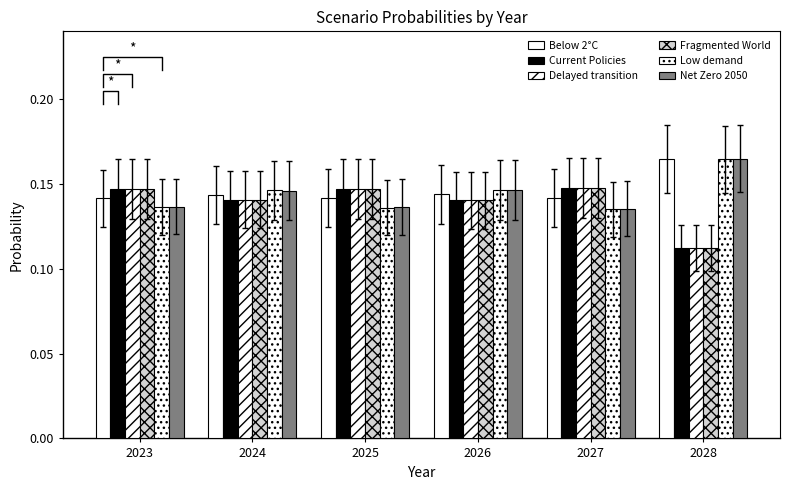

Reading left to right, list all the values displayed in this chart.

Below 2°C: 0.1	0.1	0.1	0.1	0.1	0.2
Current Policies: 0.1	0.1	0.1	0.1	0.1	0.1
Delayed transition: 0.1	0.1	0.1	0.1	0.1	0.1
Fragmented World: 0.1	0.1	0.1	0.1	0.1	0.1
Low demand: 0.1	0.1	0.1	0.1	0.1	0.2
Net Zero 2050: 0.1	0.1	0.1	0.1	0.1	0.2